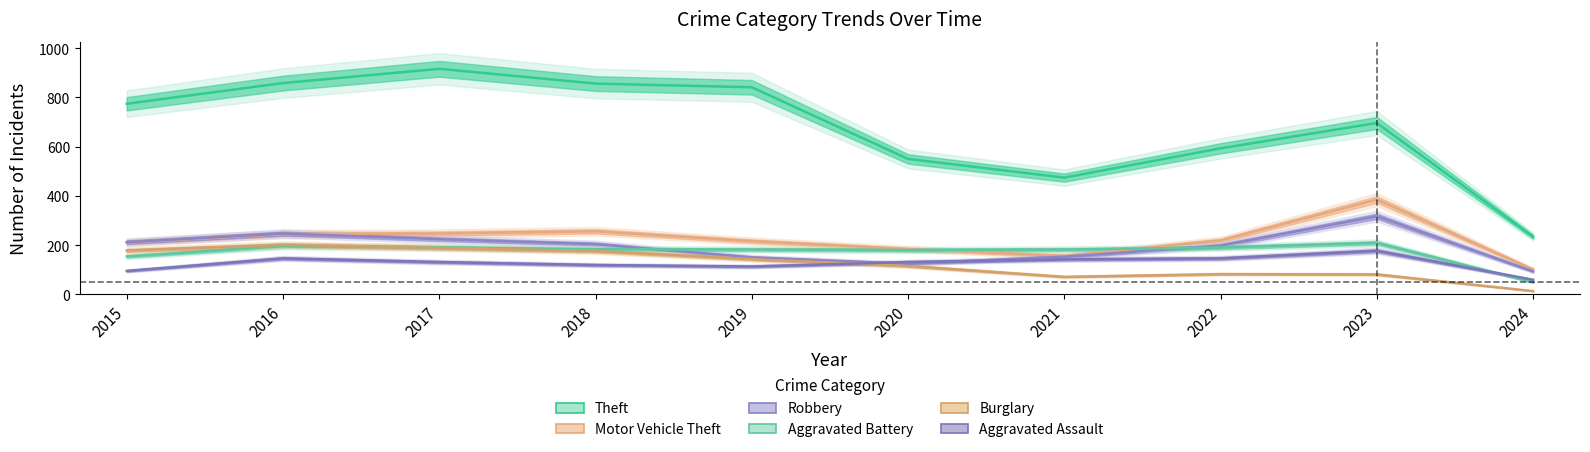

What are all the series names shown in the legend?

Theft, Motor Vehicle Theft, Robbery, Aggravated Battery, Burglary, Aggravated Assault